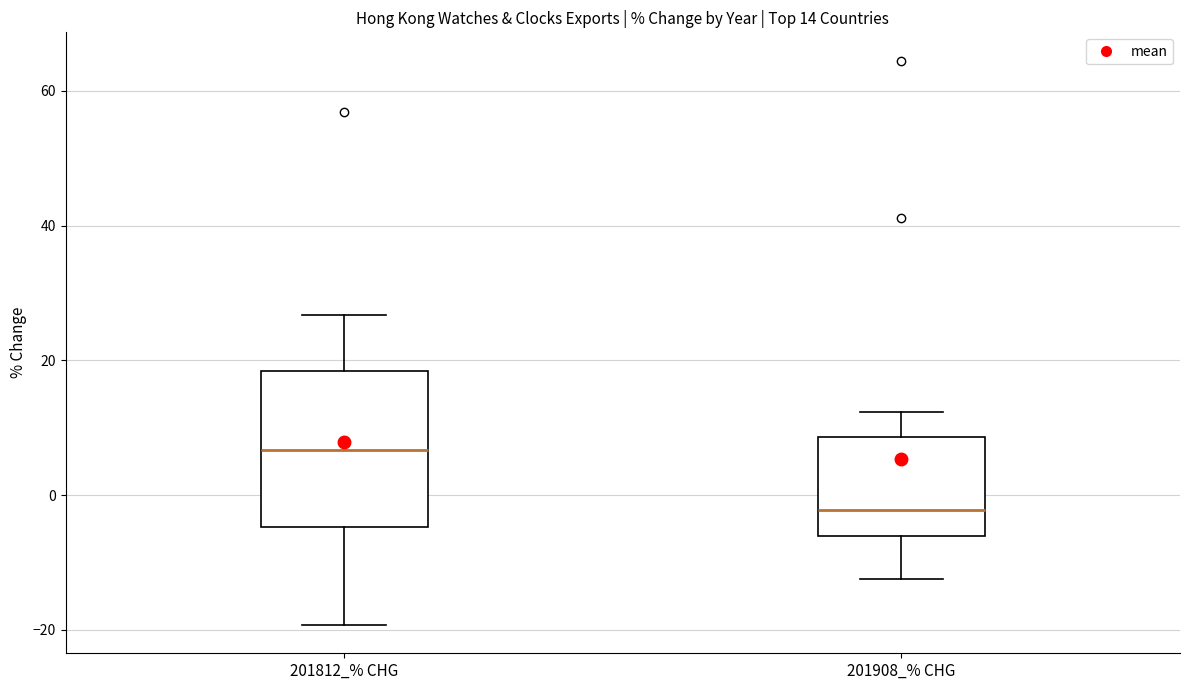

Which box is the tallest, from its lower edge to its upper edge?

201812_% CHG